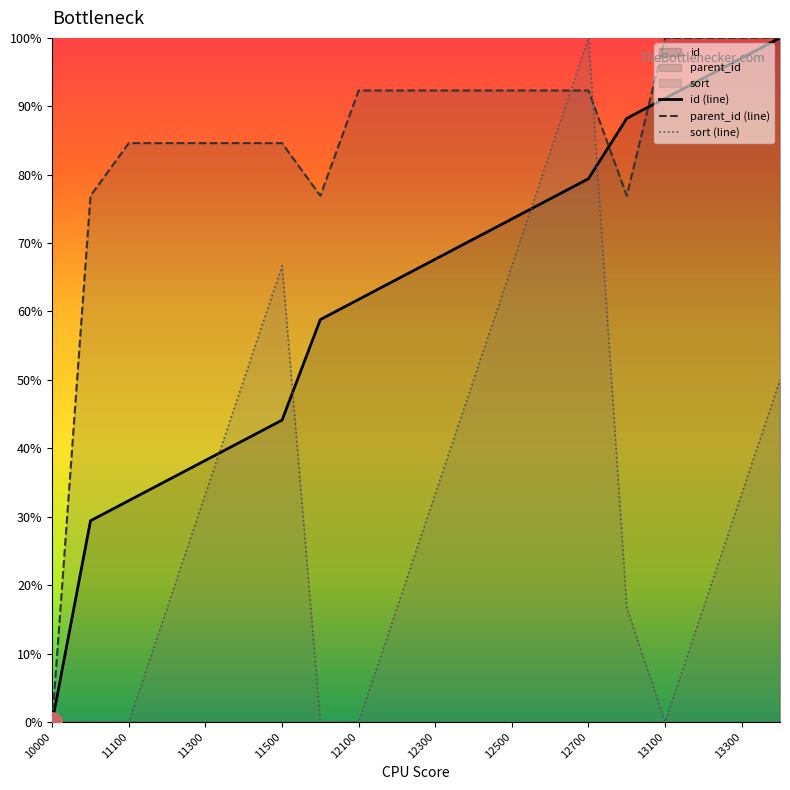

Reading left to right, what are all the values shown in this chart?

id: 10000=0.0	11000=4264.7	11100=4691.2	11200=5117.6	11300=5544.1	11400=5970.6	11500=6397.1	12000=8529.4	12100=8955.9	12200=9382.4	12300=9808.8	12400=10235.3	12500=10661.8	12600=11088.2	12700=11514.7	13000=12794.1	13100=13220.6	13200=13647.1	13300=14073.5	13400=14500.0
parent_id: 10000=0.0	11000=11153.8	11100=12269.2	11200=12269.2	11300=12269.2	11400=12269.2	11500=12269.2	12000=11153.8	12100=13384.6	12200=13384.6	12300=13384.6	12400=13384.6	12500=13384.6	12600=13384.6	12700=13384.6	13000=11153.8	13100=14500.0	13200=14500.0	13300=14500.0	13400=14500.0
sort: 10000=0.0	11000=0.0	11100=0.0	11200=2416.7	11300=4833.3	11400=7250.0	11500=9666.7	12000=0.0	12100=0.0	12200=2416.7	12300=4833.3	12400=7250.0	12500=9666.7	12600=12083.3	12700=14500.0	13000=2416.7	13100=0.0	13200=2416.7	13300=4833.3	13400=7250.0